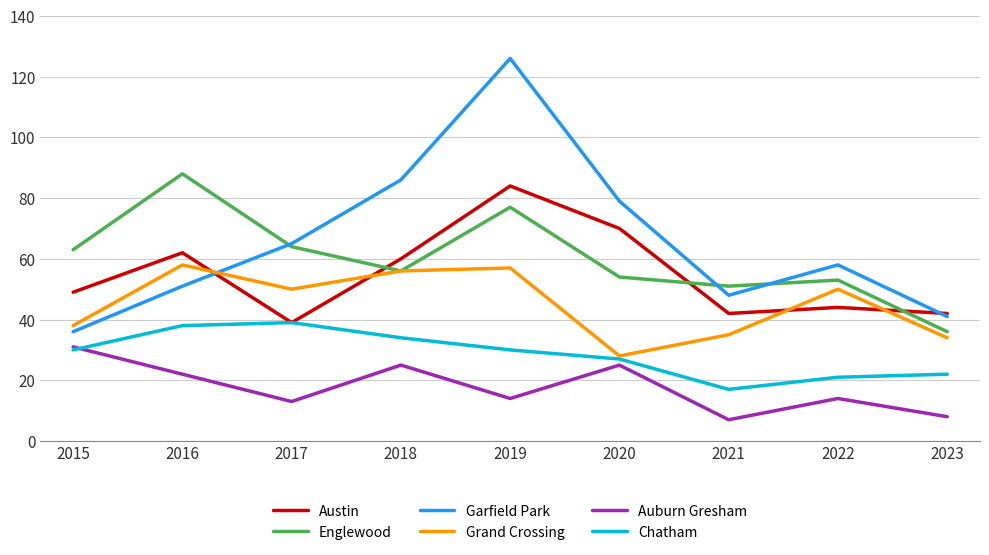

What is the sum of the Grand Crossing values at 2022 and 2015?

88